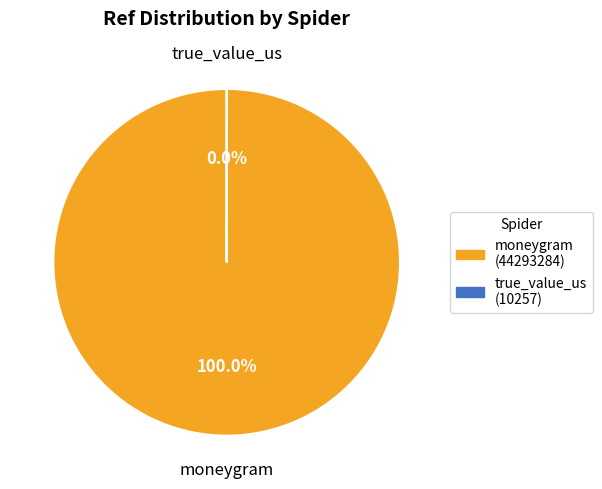

What percentage is the moneygram slice, to the nearest percent?

100%